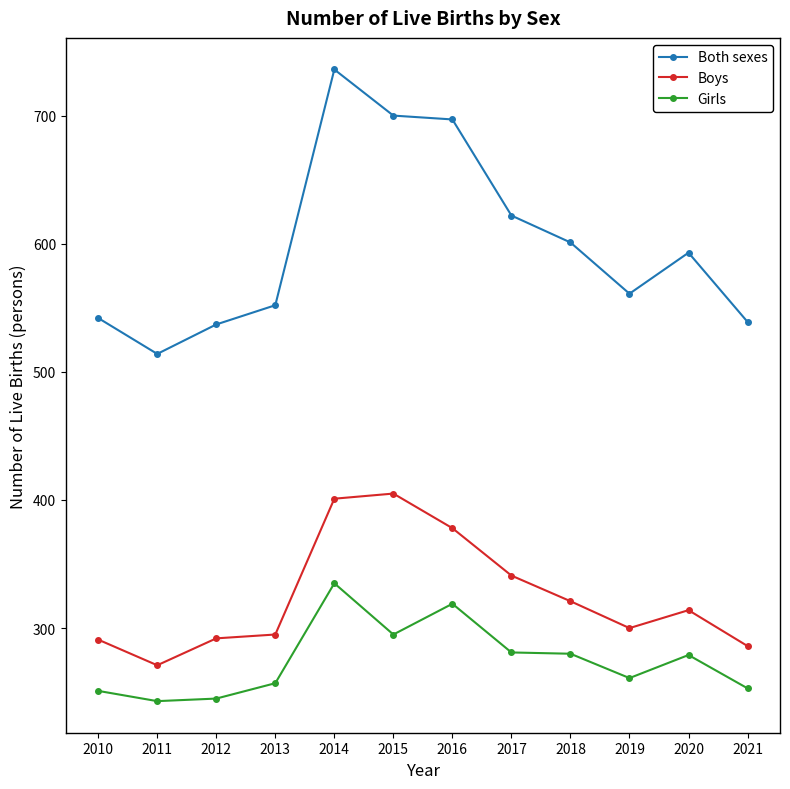

Rank the series at 2020 from highest to lowest value.

Both sexes, Boys, Girls